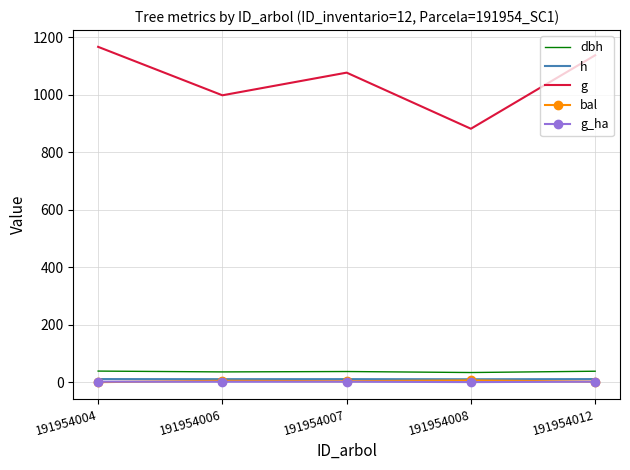

Between 191954007 and 191954012, which series saw the biggest shift?

g